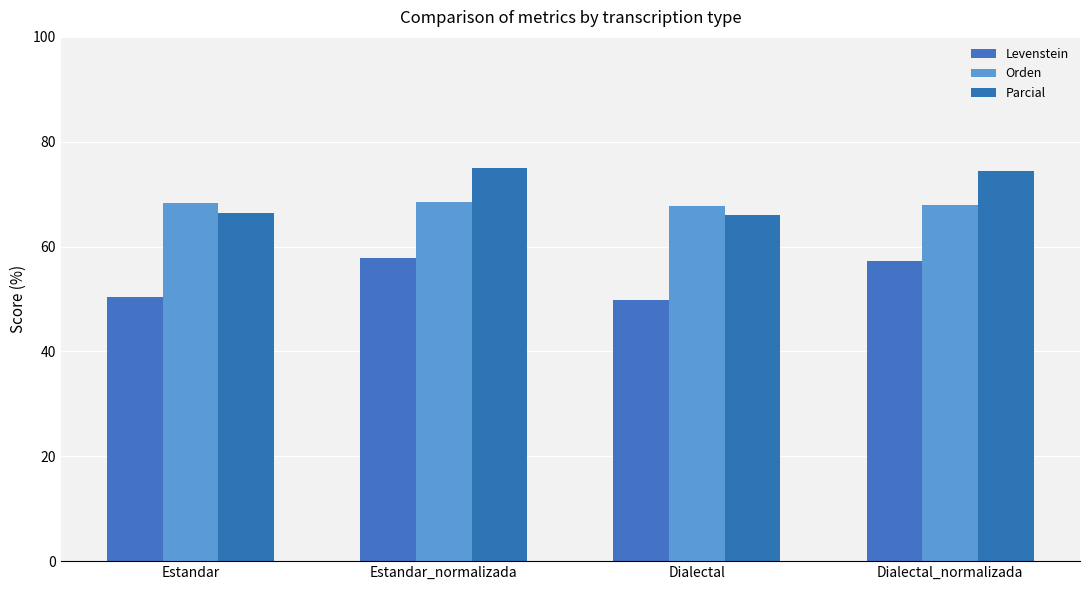

What is the sum of the Orden values at Dialectal and Dialectal_normalizada?

135.8